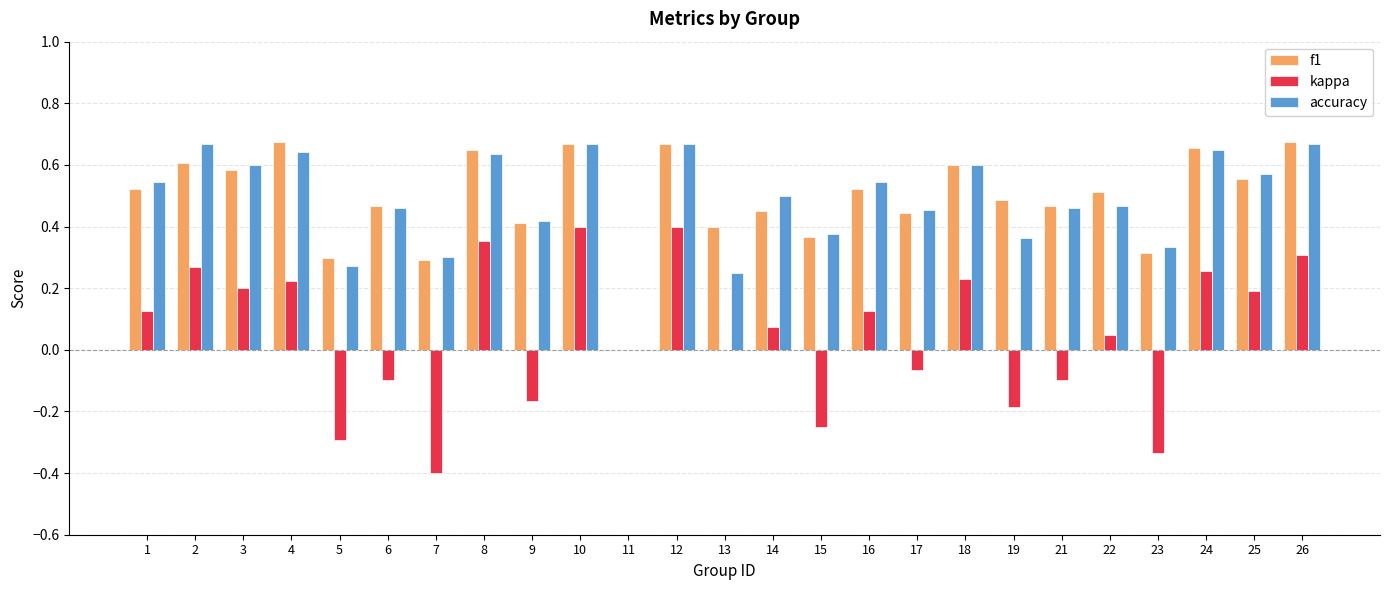

True or false: kappa has a value of 0.5 at 2.

False